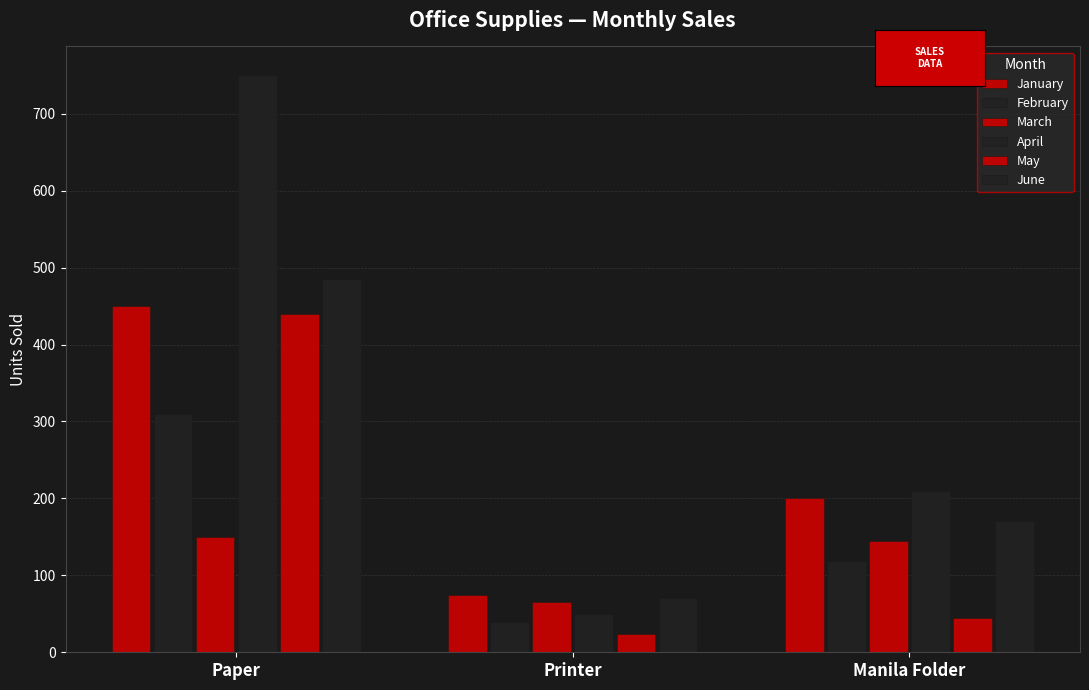

What is the minimum value shown in the chart?

24